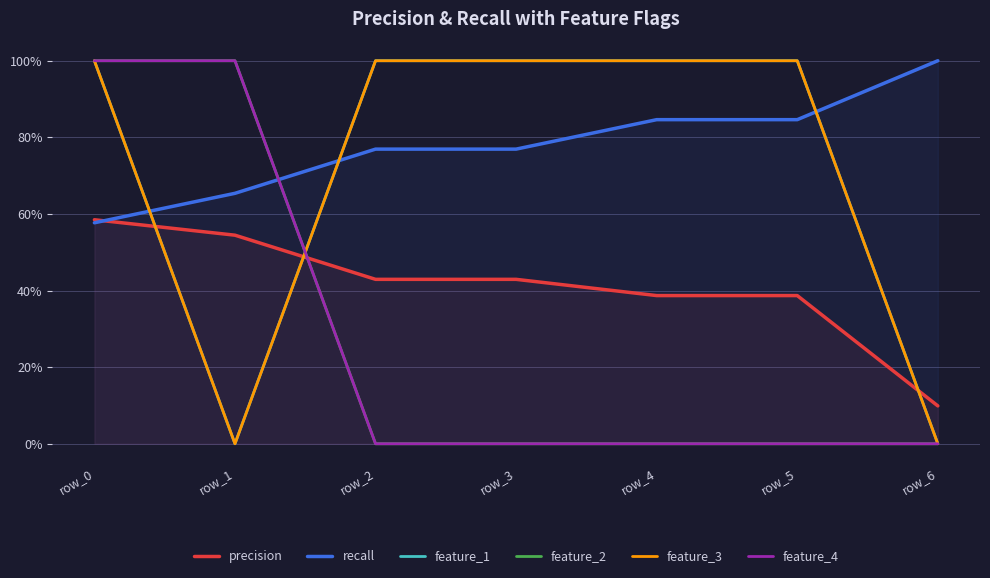

True or false: feature_1 and feature_2 cross at least once.

True